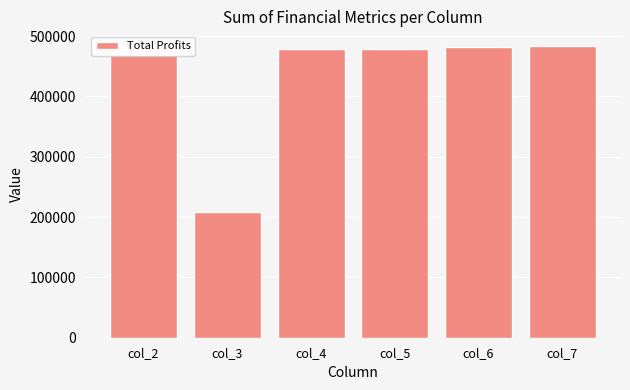

How many data points does each series have?

6